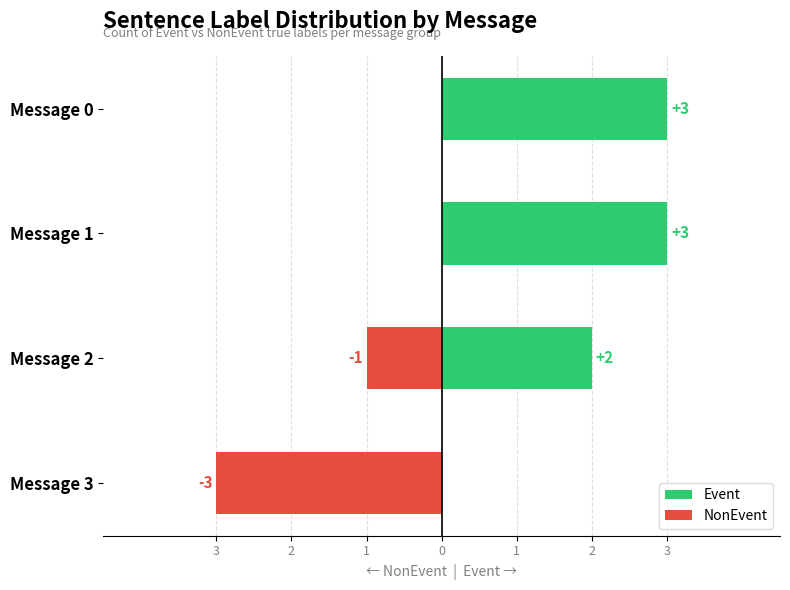

Which series has the largest total across all categories?

Event